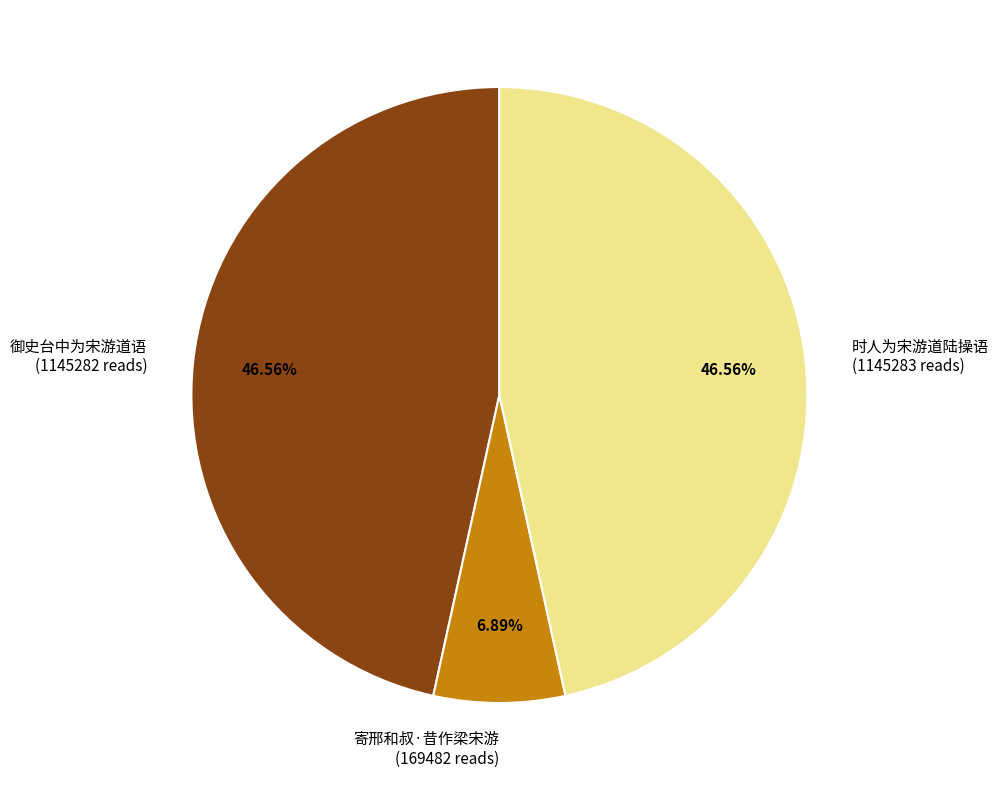

What percentage is the 时人为宋游道陆操语 slice, to the nearest percent?

47%